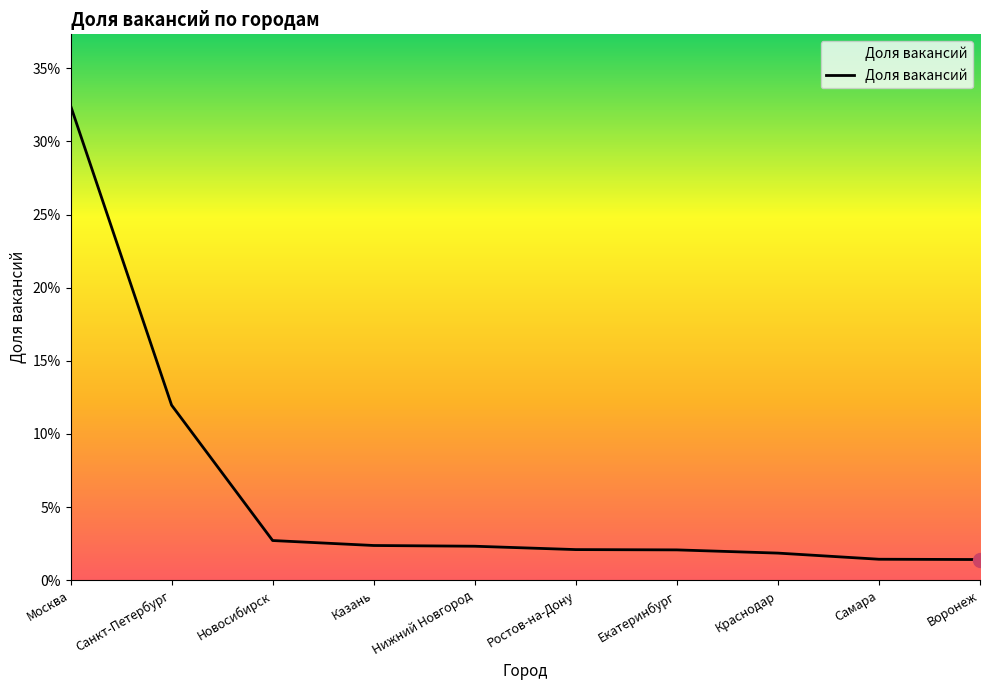

Does the chart display data point markers on the line(s)?

No